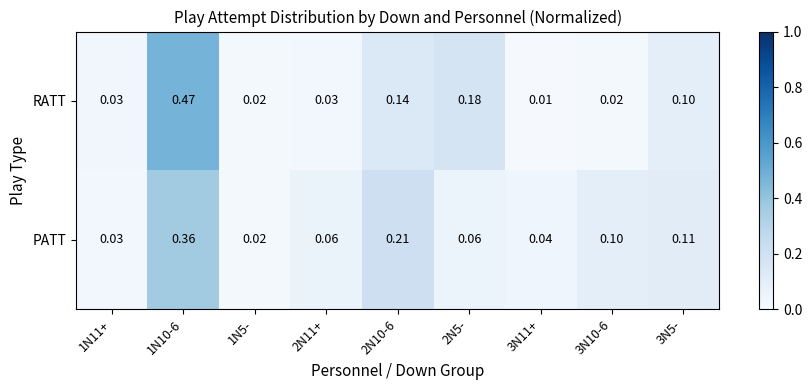

At 1N10-6, list the series in order from smallest to largest.

PATT, RATT